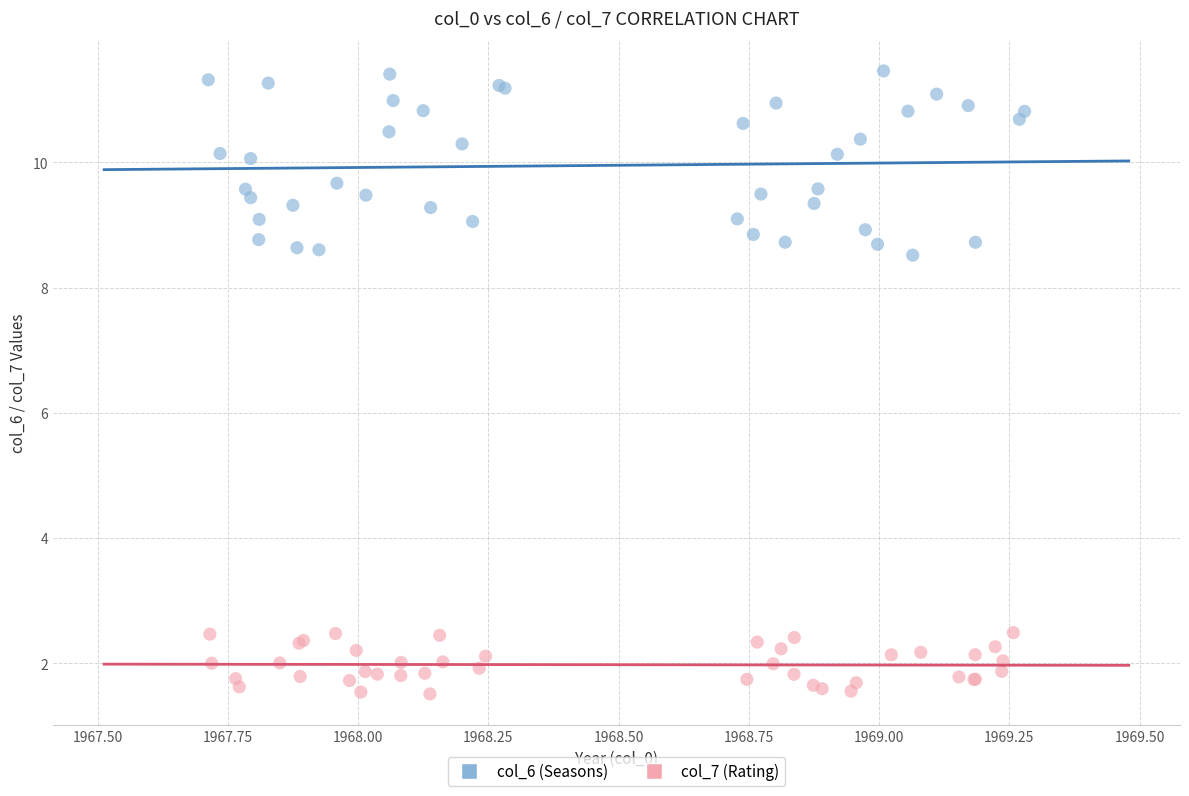

Which series reaches the maximum Y coordinate?

col_6 (Seasons)